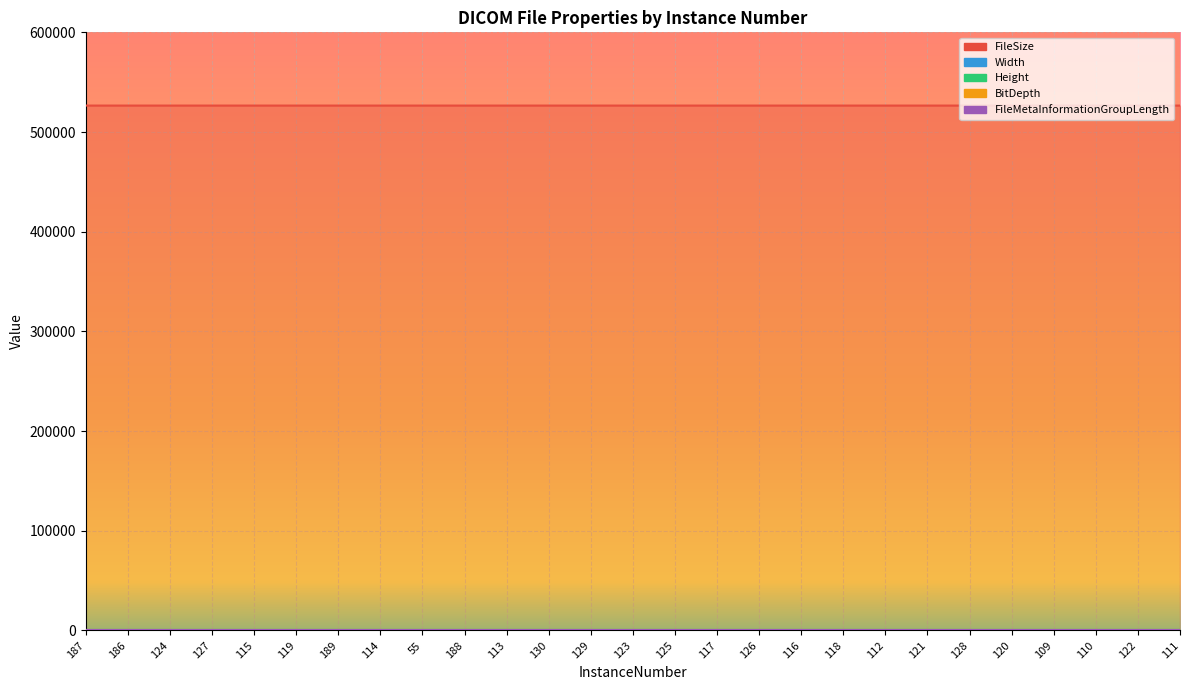

At which label does Height reach its minimum?

187